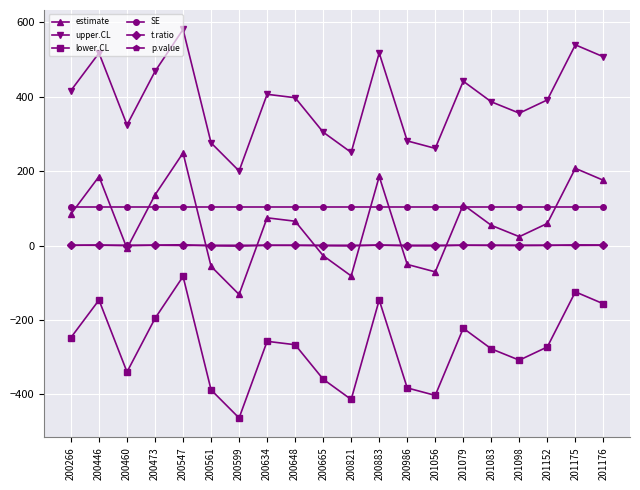

Is this an area chart (filled region under the line)?

No